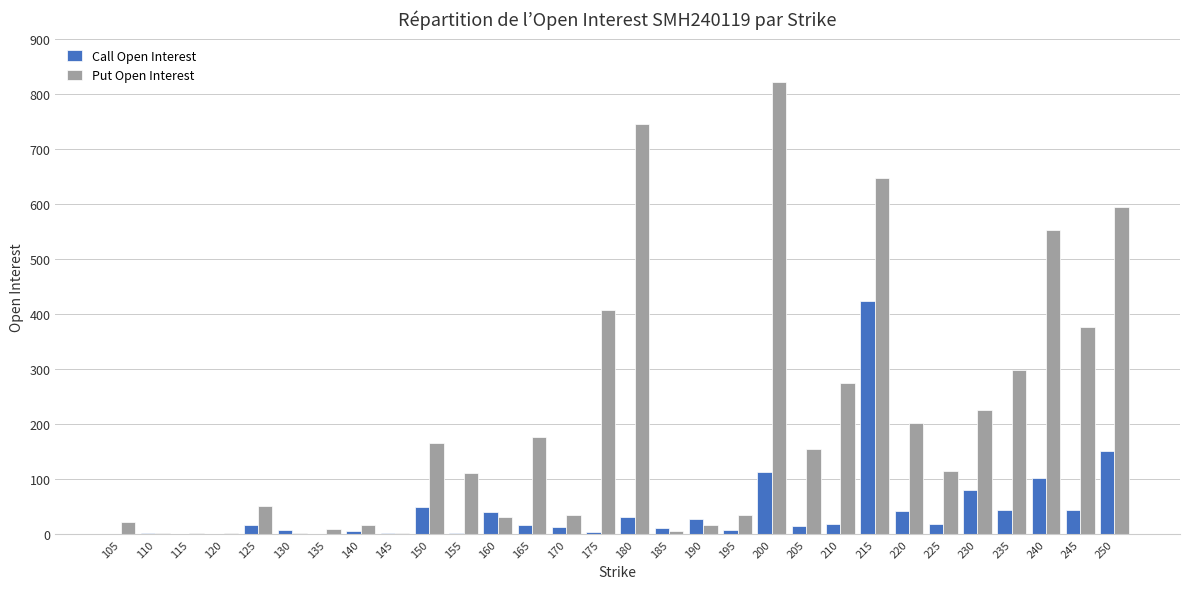

What is the difference between the Call Open Interest values at 170 and 195?

5